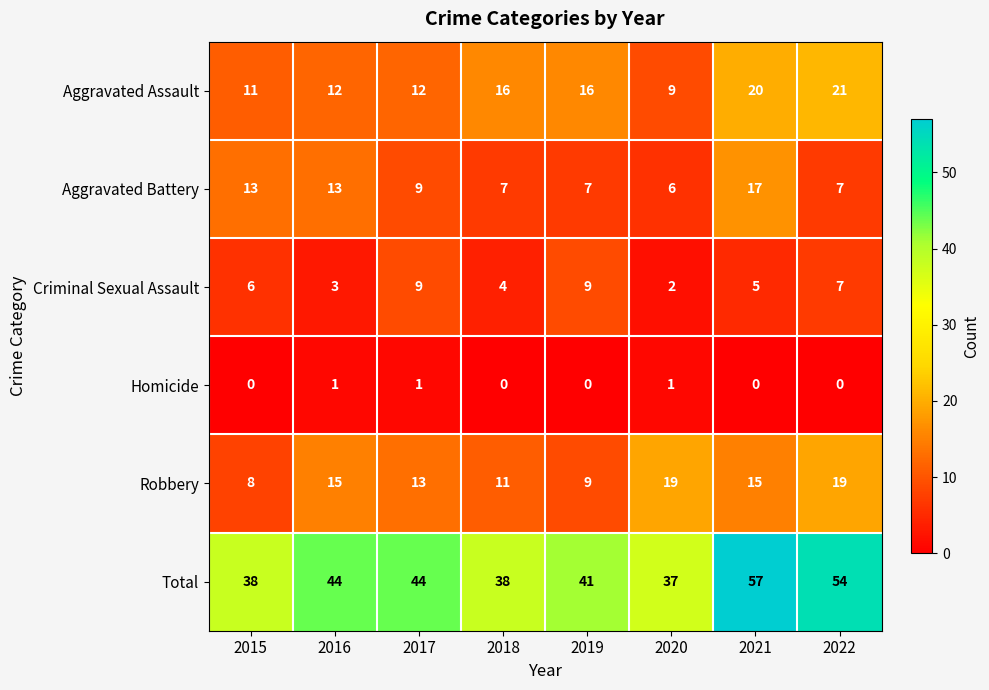

Read the Robbery value at 2019, to the nearest 5.

10